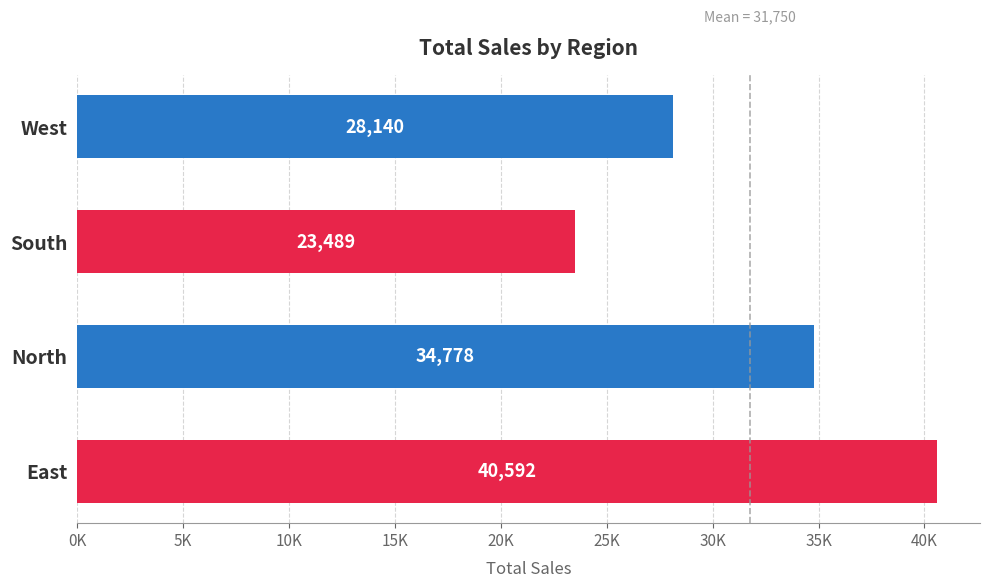

List the labels in order of value, smallest first.

South, West, North, East